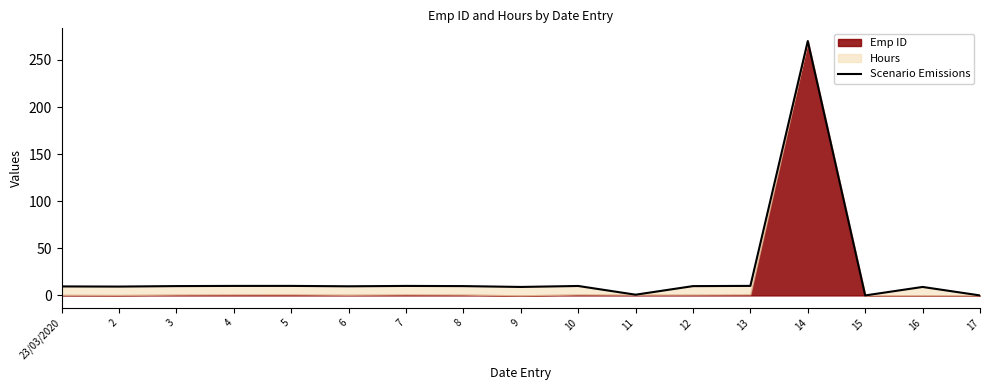

How many data points does each series have?

17